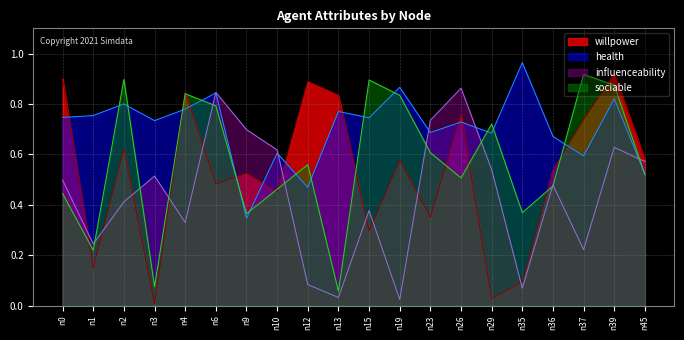

How many series are shown in this chart?

4